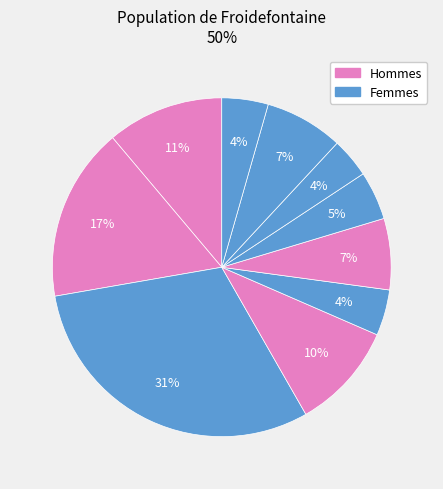

Count the number of slices in the pie.

10